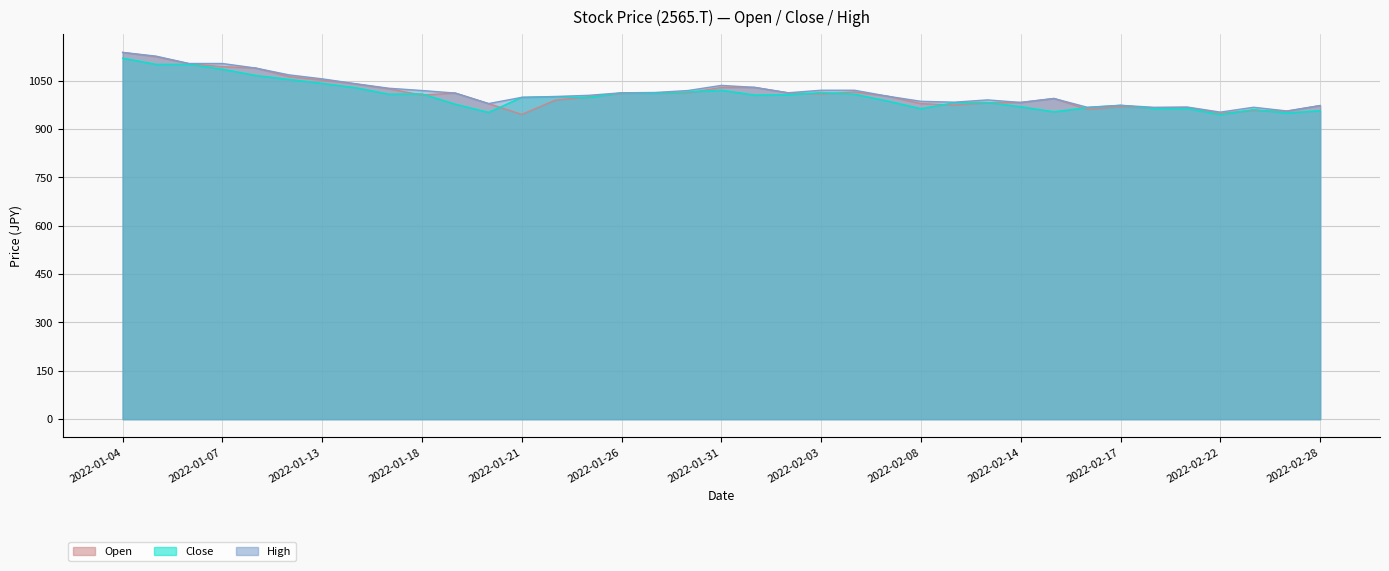

What position from the left is 2022-02-28?

37